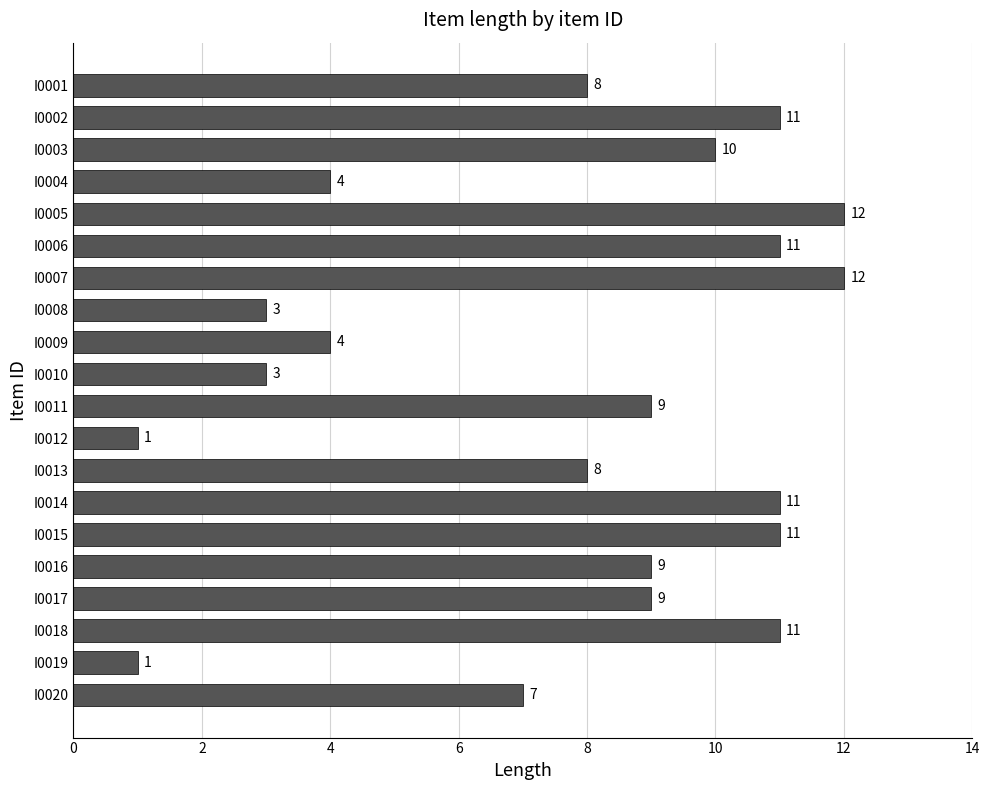

The chart shows a value of 17 at I0005. True or false?

False